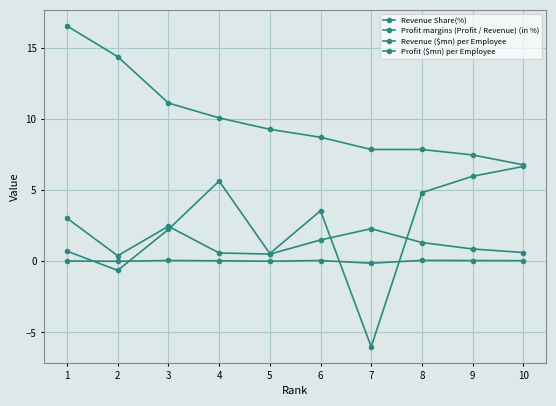

How many lines are shown in the chart?

4